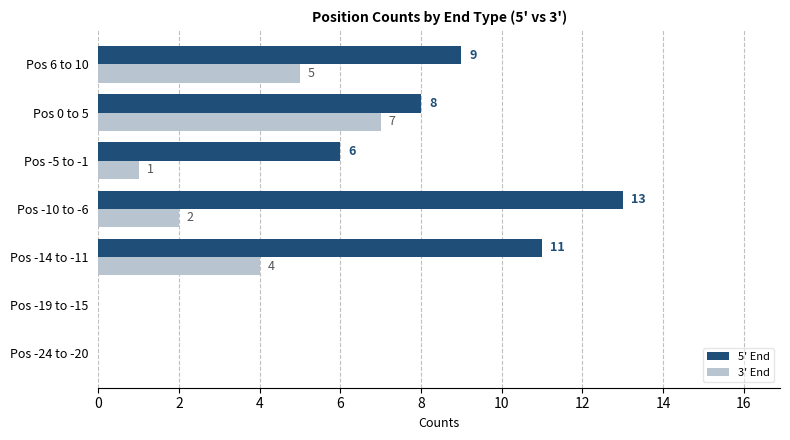

What is the sum of the 5' End values at Pos 0 to 5 and Pos -14 to -11?

19